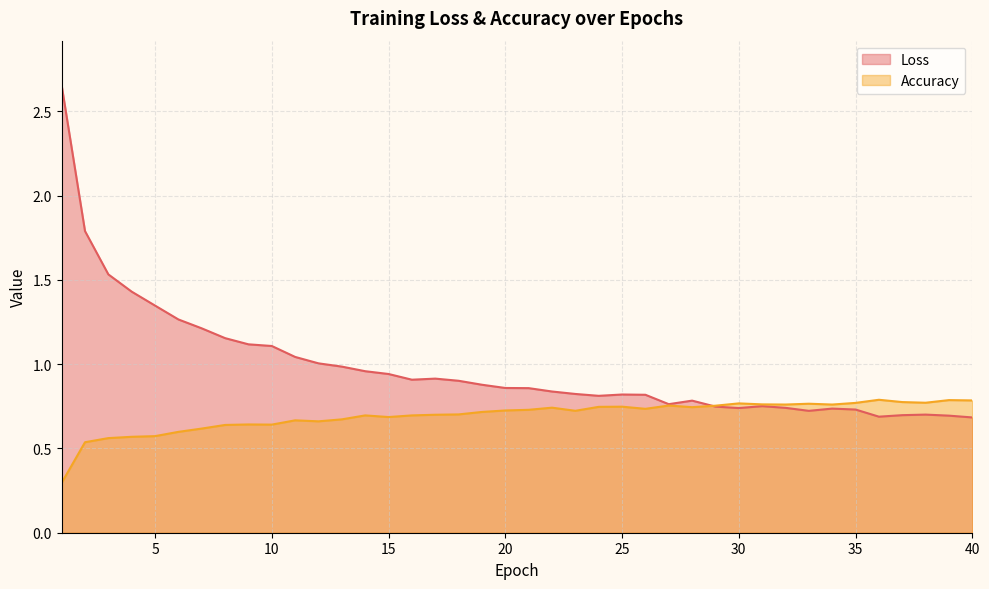

Reading right to left, extract all data points from this chart.

Loss: 40=0.7	39=0.7	38=0.7	37=0.7	36=0.7	35=0.7	34=0.7	33=0.7	32=0.7	31=0.8	30=0.7	29=0.7	28=0.8	27=0.8	26=0.8	25=0.8	24=0.8	23=0.8	22=0.8	21=0.9	20=0.9	19=0.9	18=0.9	17=0.9	16=0.9	15=0.9	14=1.0	13=1.0	12=1.0	11=1.0	10=1.1	9=1.1	8=1.2	7=1.2	6=1.3	5=1.3	4=1.4	3=1.5	2=1.8	1=2.7
Accuracy: 40=0.8	39=0.8	38=0.8	37=0.8	36=0.8	35=0.8	34=0.8	33=0.8	32=0.8	31=0.8	30=0.8	29=0.8	28=0.7	27=0.8	26=0.7	25=0.7	24=0.7	23=0.7	22=0.7	21=0.7	20=0.7	19=0.7	18=0.7	17=0.7	16=0.7	15=0.7	14=0.7	13=0.7	12=0.7	11=0.7	10=0.6	9=0.6	8=0.6	7=0.6	6=0.6	5=0.6	4=0.6	3=0.6	2=0.5	1=0.3